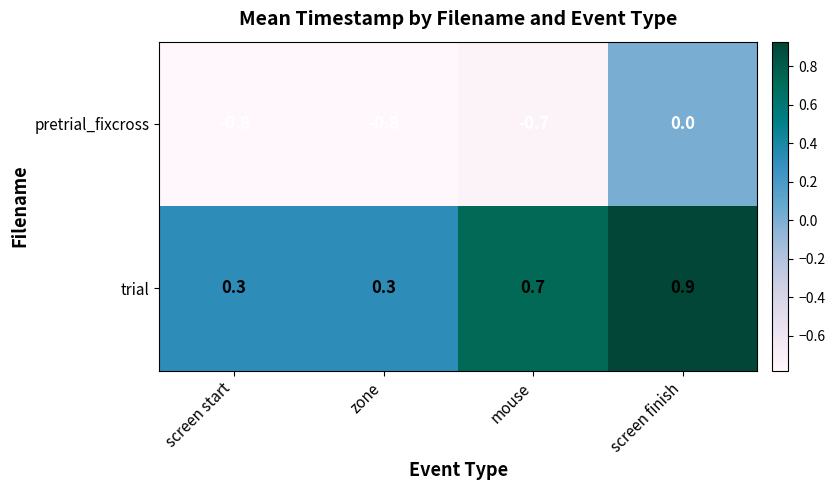

At which label is pretrial_fixcross closest to 0?

screen finish